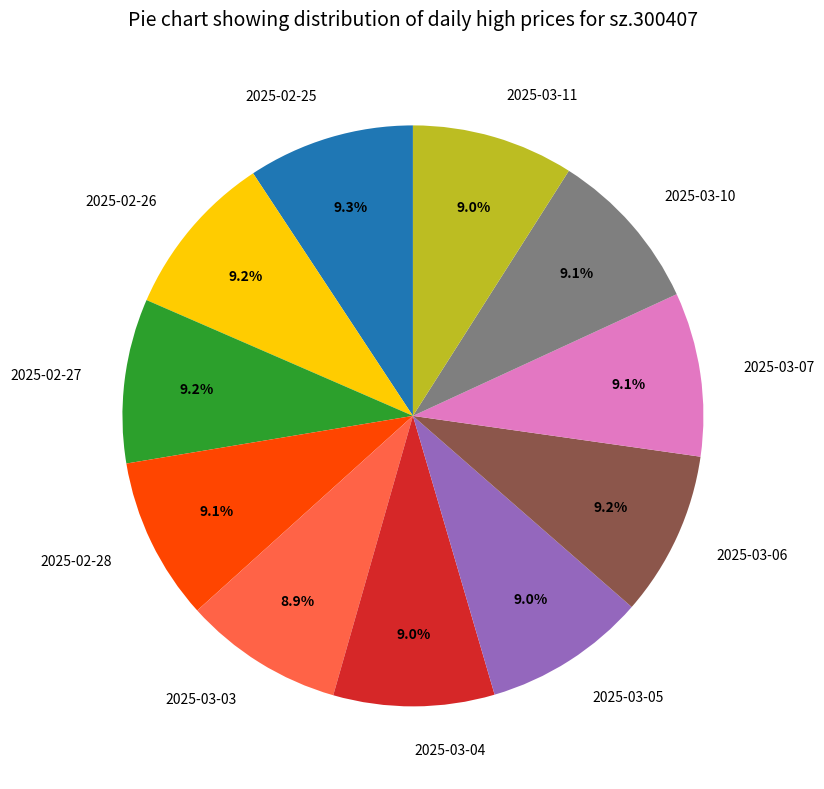

To the nearest percent, what is the average slice percentage?

9%